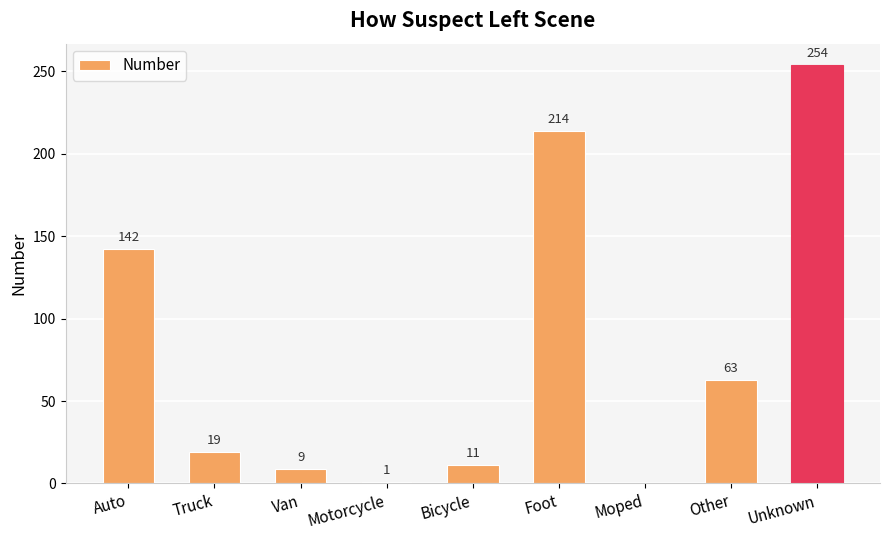

What is the sum of the values at Moped and Bicycle?

11